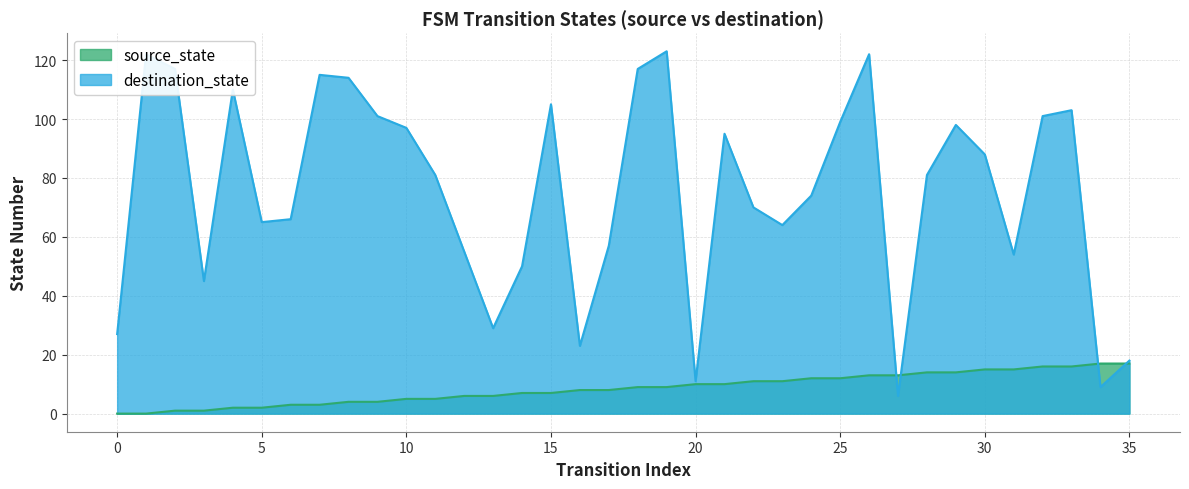

Reading left to right, transcribe all the data shown in this chart.

source_state: 0=0	1=0	2=1	3=1	4=2	5=2	6=3	7=3	8=4	9=4	10=5	11=5	12=6	13=6	14=7	15=7	16=8	17=8	18=9	19=9	20=10	21=10	22=11	23=11	24=12	25=12	26=13	27=13	28=14	29=14	30=15	31=15	32=16	33=16	34=17	35=17
destination_state: 0=27	1=122	2=117	3=45	4=110	5=65	6=66	7=115	8=114	9=101	10=97	11=81	12=55	13=29	14=50	15=105	16=23	17=57	18=117	19=123	20=11	21=95	22=70	23=64	24=74	25=99	26=122	27=6	28=81	29=98	30=88	31=54	32=101	33=103	34=9	35=18